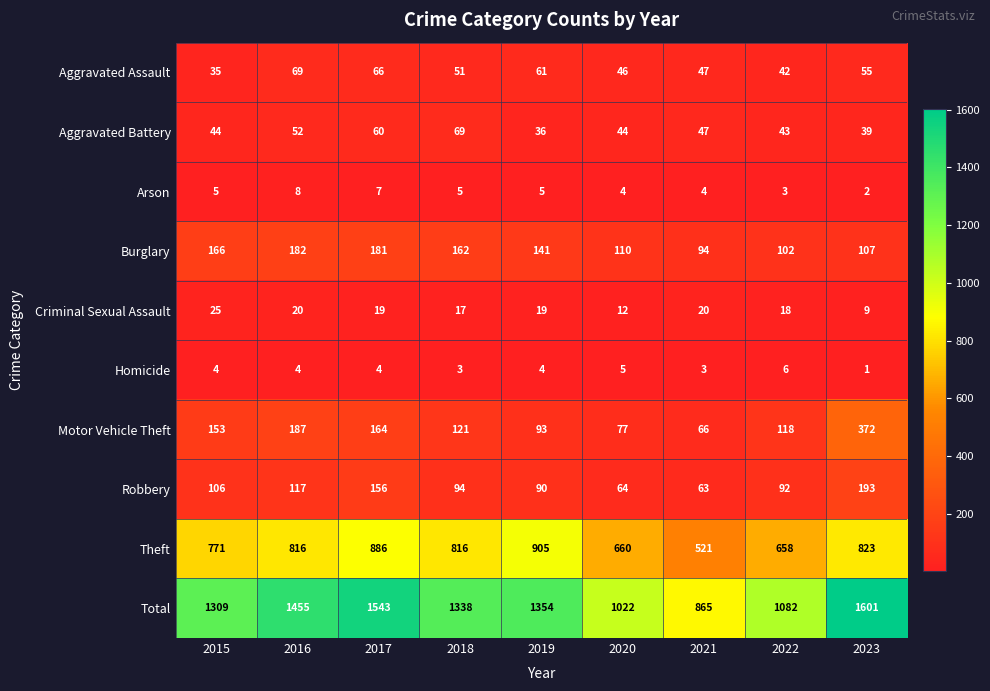

The value of Theft at 2018 is 1313. True or false?

False